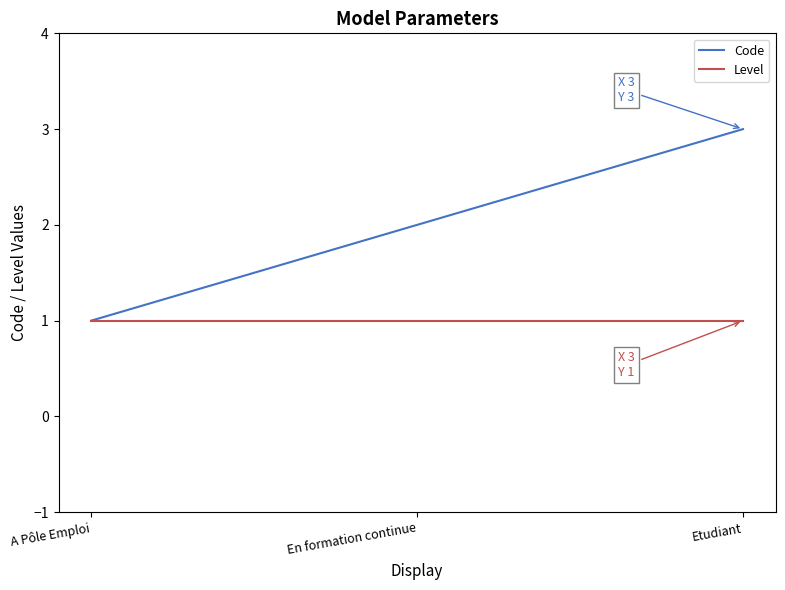

List the series in order of their peak value, highest first.

Code, Level